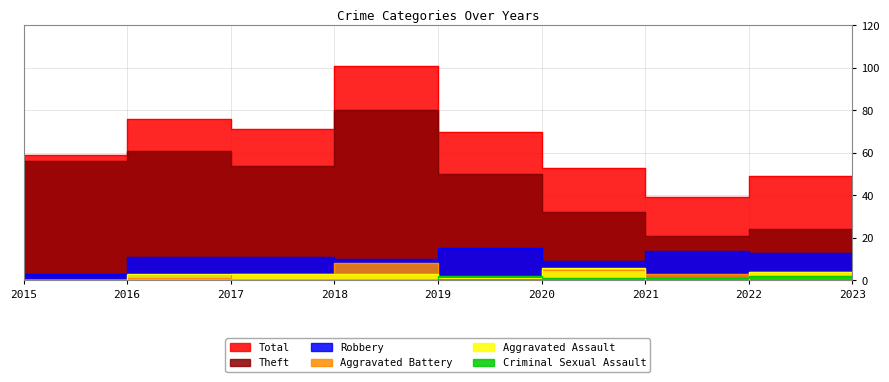

True or false: Total has more than 1 interior local peaks.

True